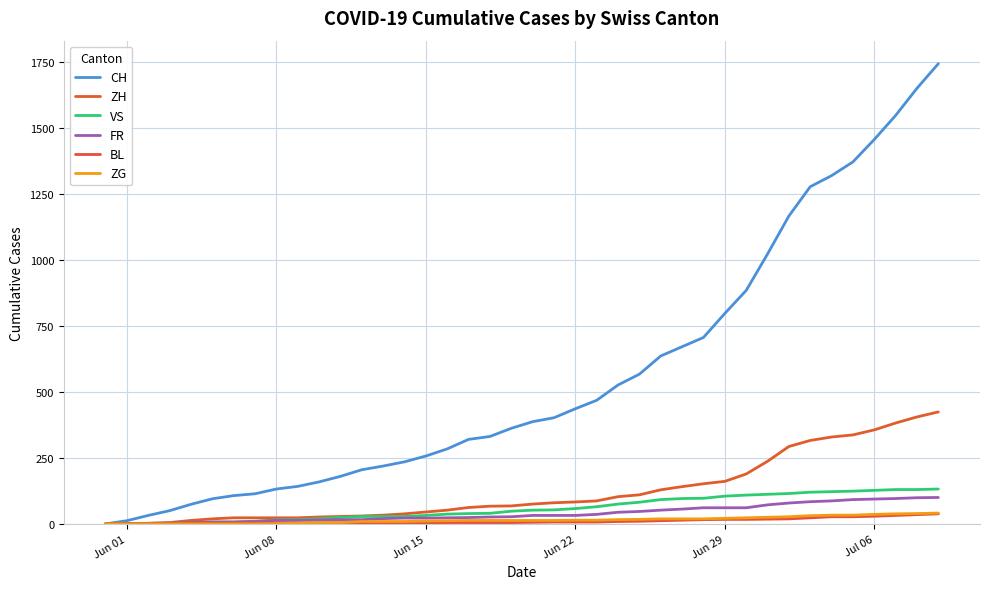

What is the average value of the ZG series?

15